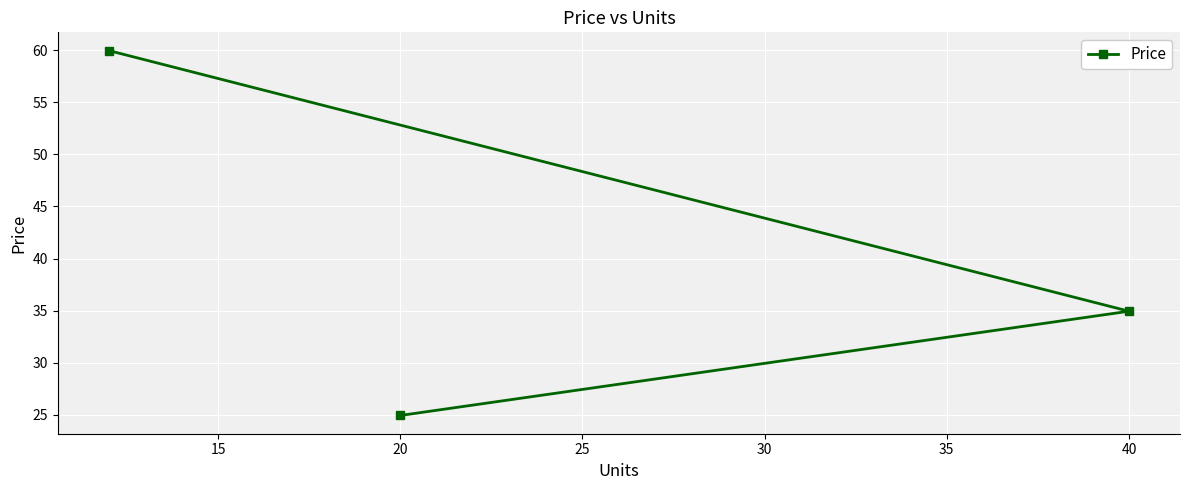

What is the smallest value displayed?

24.9